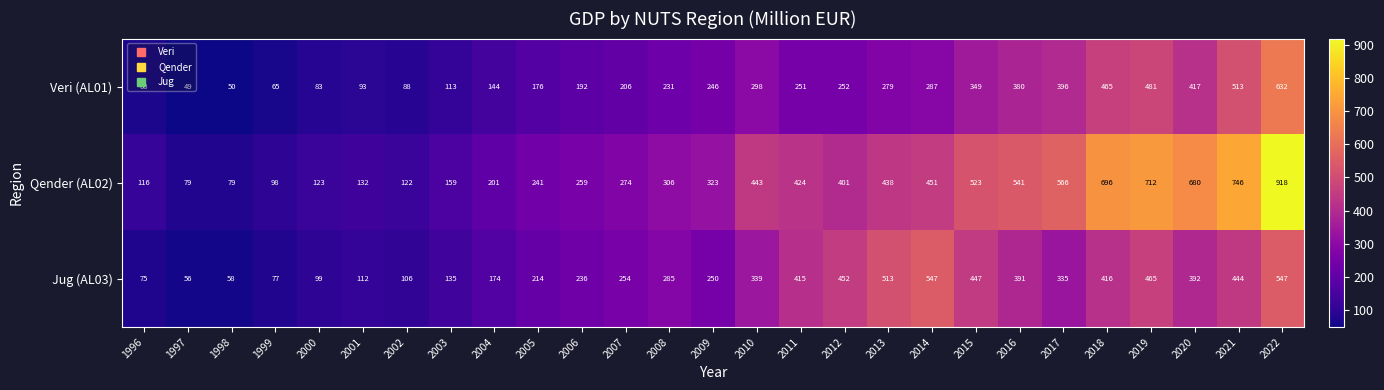

What is the greatest value displayed?

918